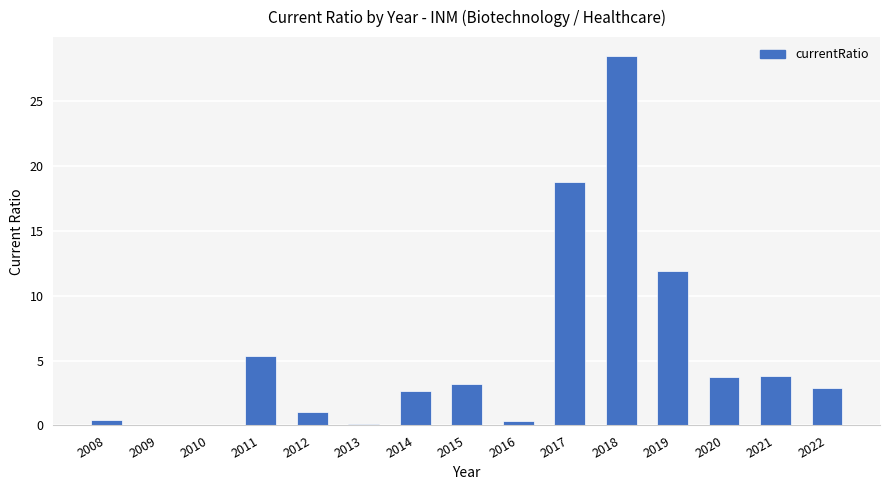

Are the bars horizontal?

No